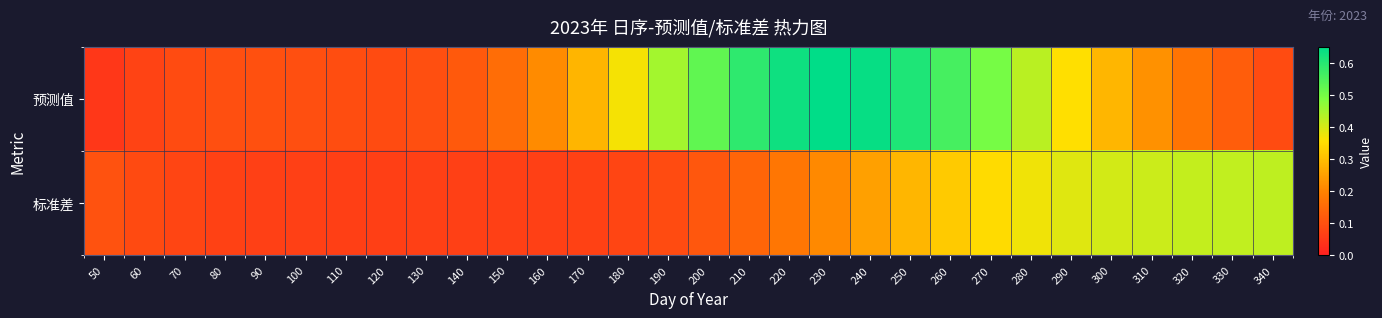

Reading left to right, what are all the values shown in this chart?

预测值: 50=0.0	60=0.1	70=0.1	80=0.1	90=0.1	100=0.1	110=0.1	120=0.1	130=0.1	140=0.1	150=0.2	160=0.2	170=0.3	180=0.4	190=0.5	200=0.5	210=0.6	220=0.6	230=0.6	240=0.6	250=0.6	260=0.6	270=0.5	280=0.4	290=0.4	300=0.3	310=0.2	320=0.2	330=0.1	340=0.1
标准差: 50=0.1	60=0.1	70=0.1	80=0.1	90=0.1	100=0.1	110=0.1	120=0.1	130=0.1	140=0.1	150=0.1	160=0.1	170=0.1	180=0.1	190=0.1	200=0.1	210=0.1	220=0.2	230=0.2	240=0.3	250=0.3	260=0.3	270=0.3	280=0.4	290=0.4	300=0.4	310=0.4	320=0.4	330=0.4	340=0.4